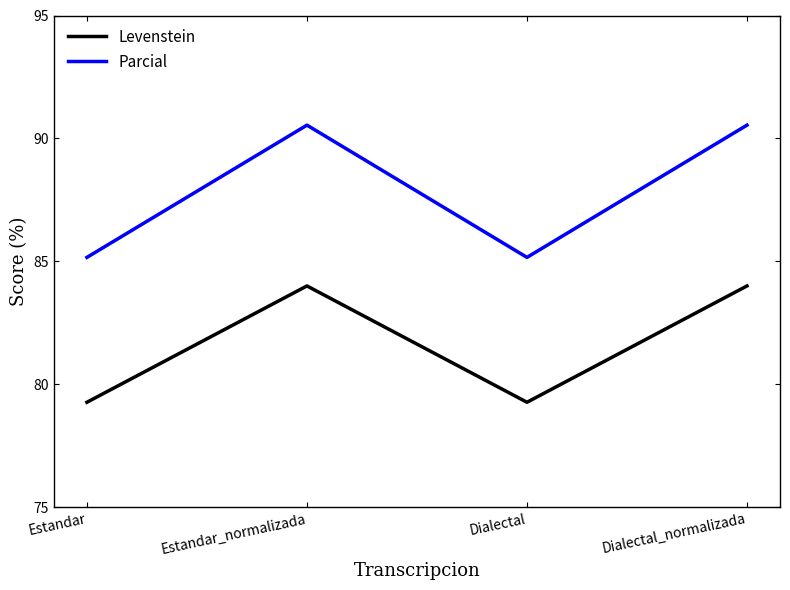

List the series in order of their peak value, lowest first.

Levenstein, Parcial